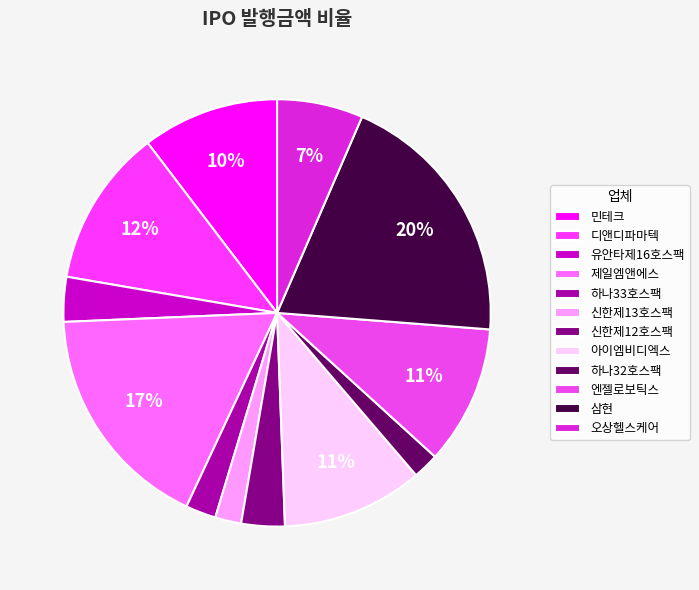

To the nearest percent, what percentage of the pie is 디앤디파마텍?

12%